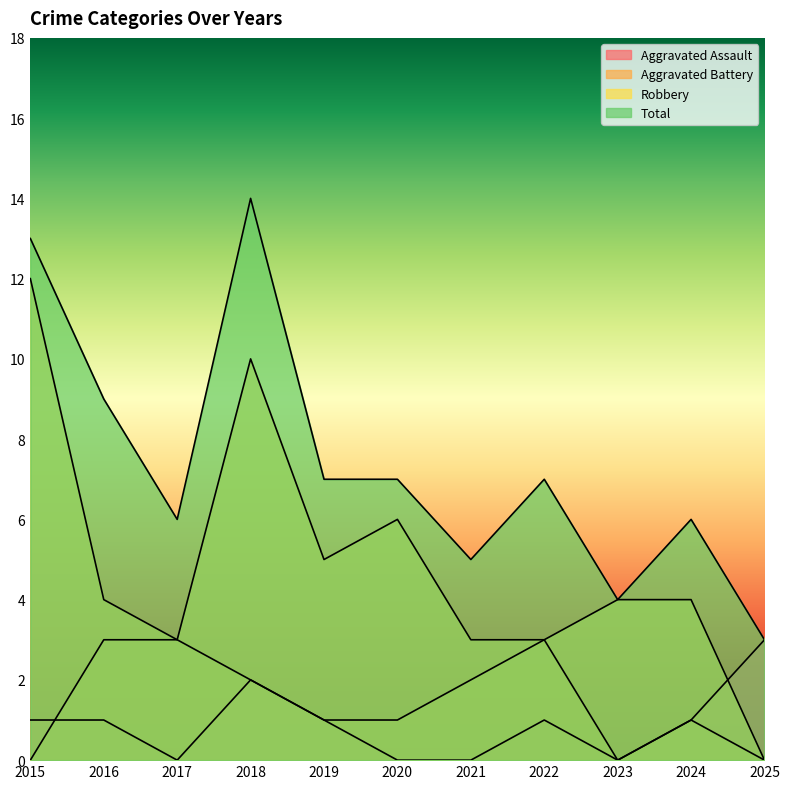

What is the highest value of the Total series?

14